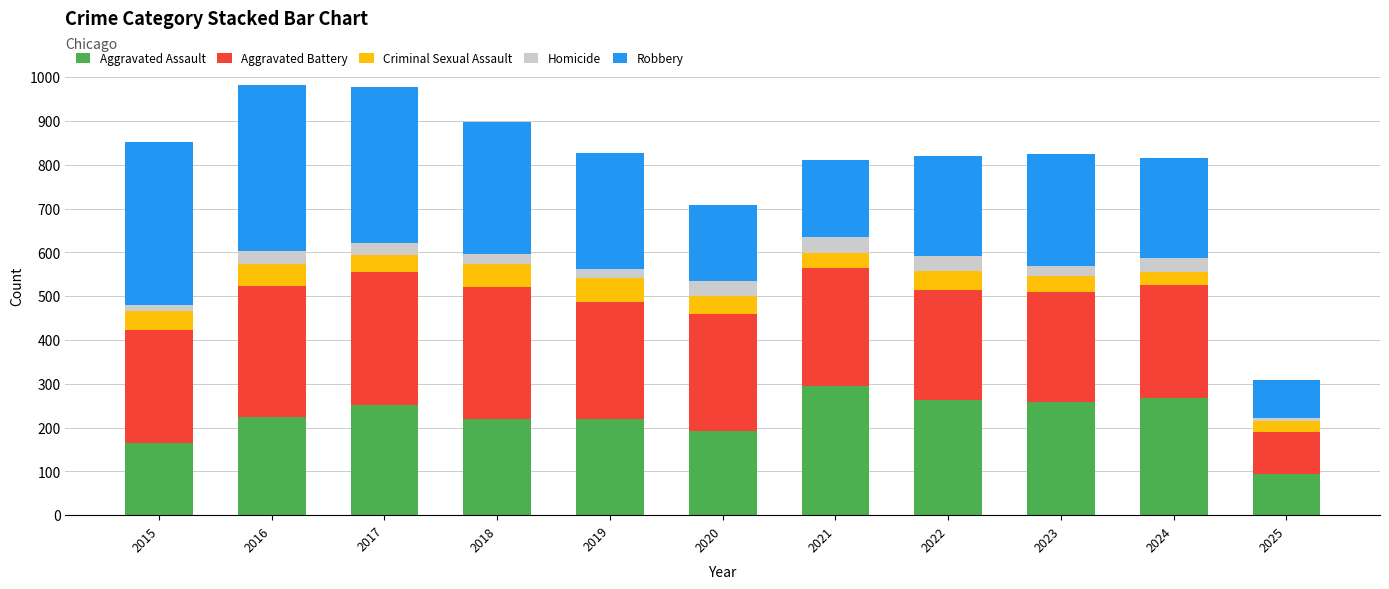

What is the minimum value for Aggravated Assault?

93